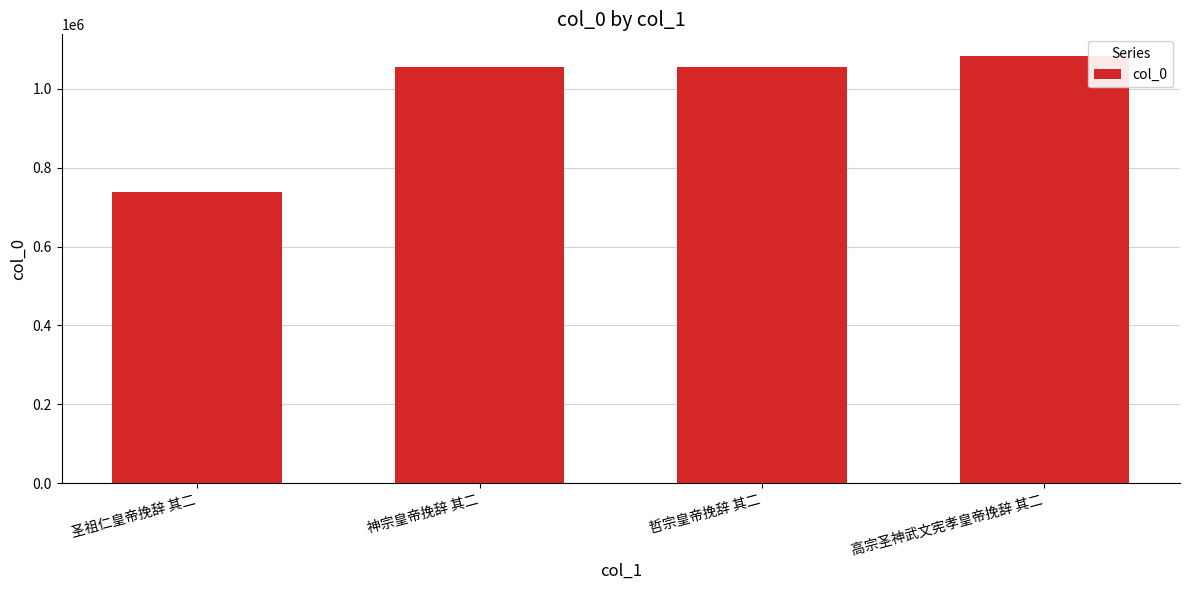

What is the sum of all values?

3932218